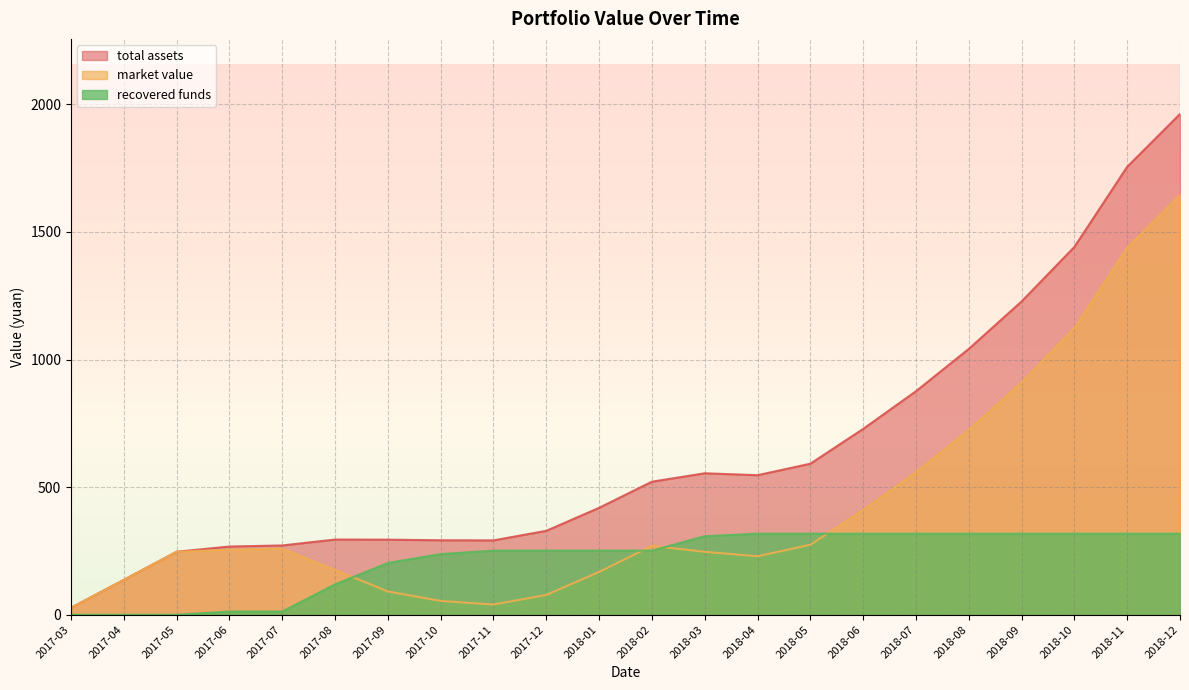

Is the value of recovered funds at 2018-03 greater than the value of total assets at 2017-09?

Yes